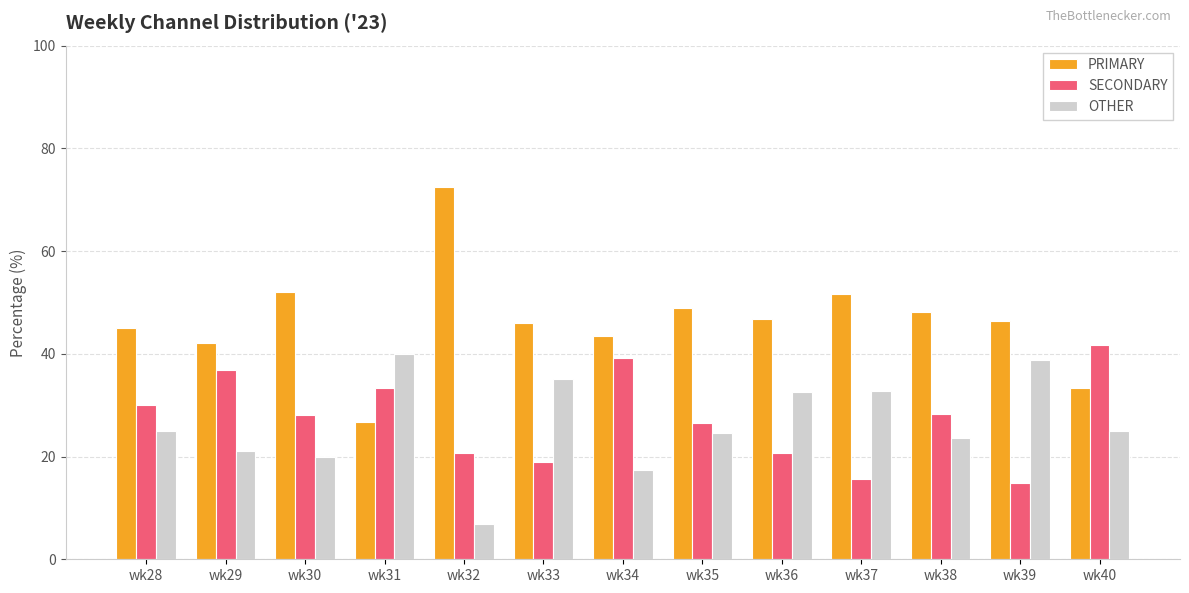

Which series has the largest range (max minus min)?

PRIMARY